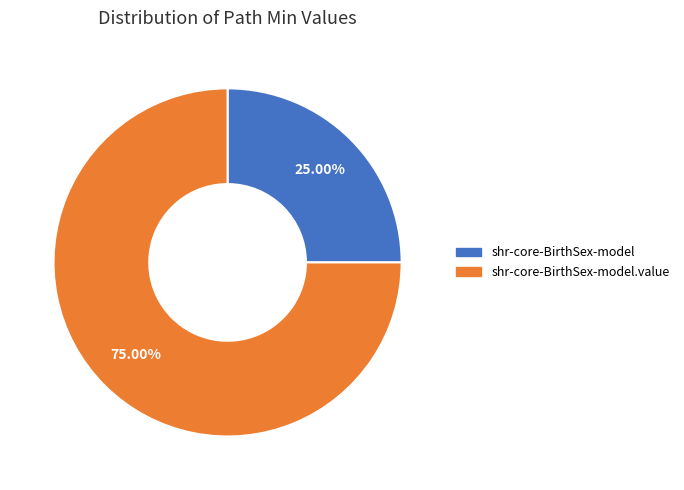

Is there a majority slice in this chart?

Yes